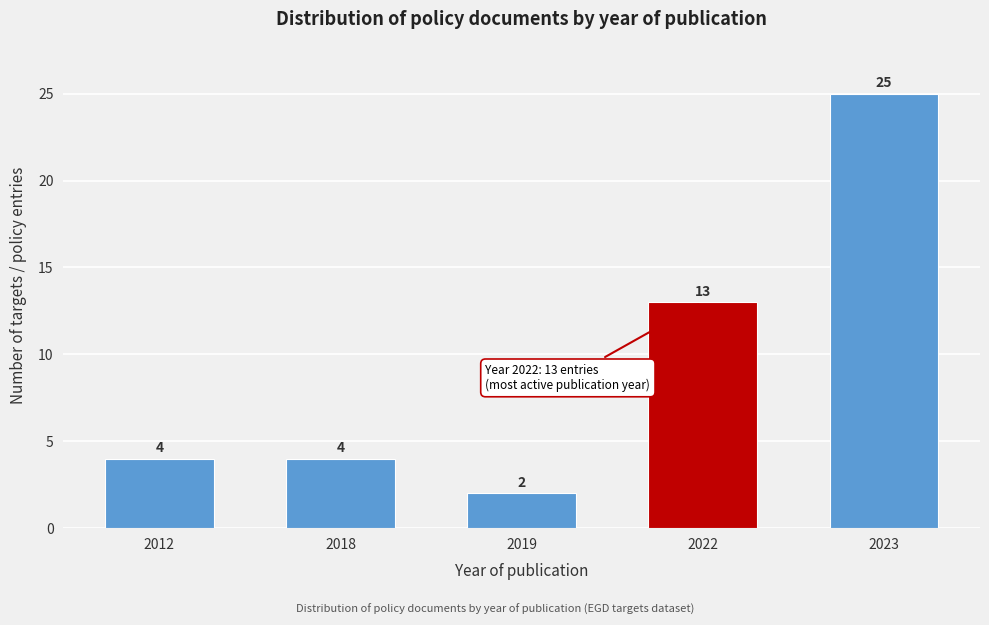

Reading left to right, what are all the values shown in this chart?

2012=4	2018=4	2019=2	2022=13	2023=25